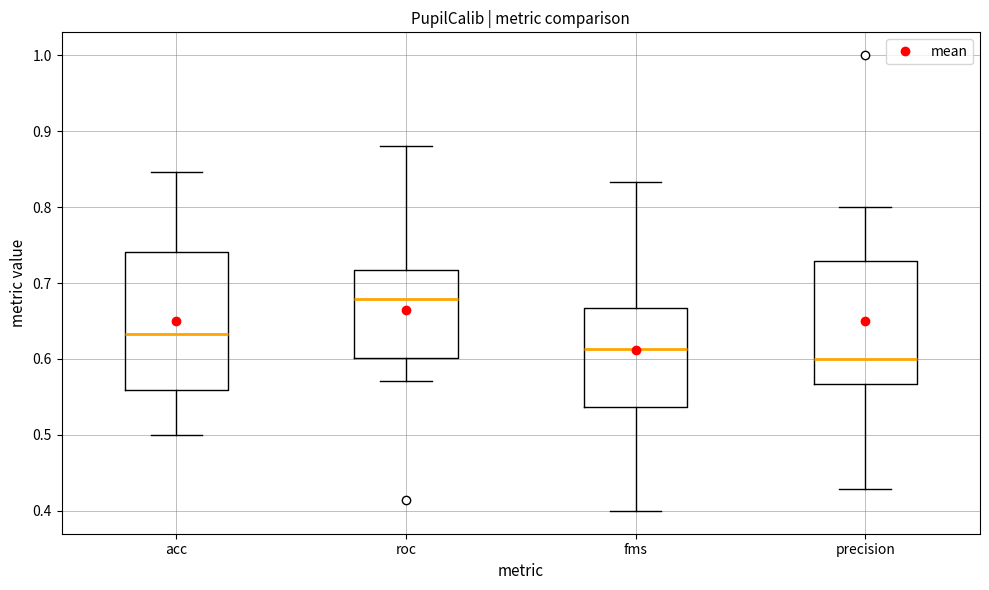

Reading left to right, transcribe this box plot: for each box, give where its median line is, the range the box spans, and where its two whiskers end, as read against the y-axis. The values are not printed on the chart, so give them approximately, as read against the axis.

acc: median 0.63, box 0.56 to 0.74, whiskers 0.50 to 0.85
roc: median 0.68, box 0.60 to 0.72, whiskers 0.57 to 0.88
fms: median 0.61, box 0.54 to 0.67, whiskers 0.40 to 0.83
precision: median 0.60, box 0.57 to 0.73, whiskers 0.43 to 0.80